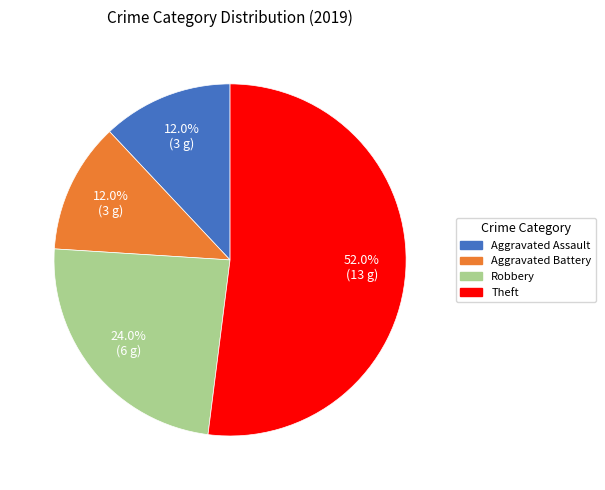

Which category accounts for the majority?

Theft